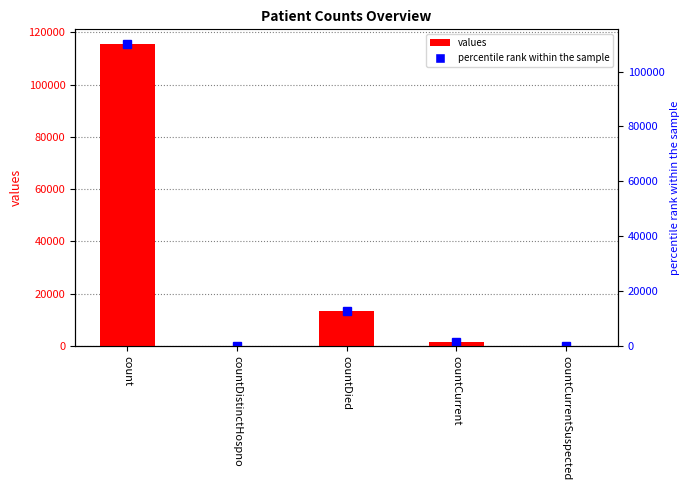

What position from the right is countDistinctHospno?

4